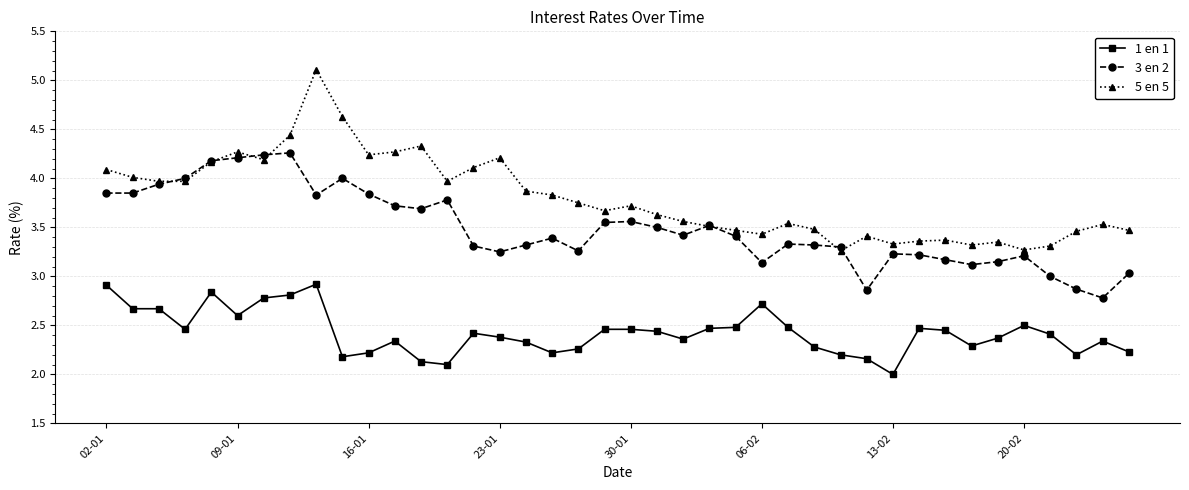

Which series has the largest total across all categories?

5 en 5